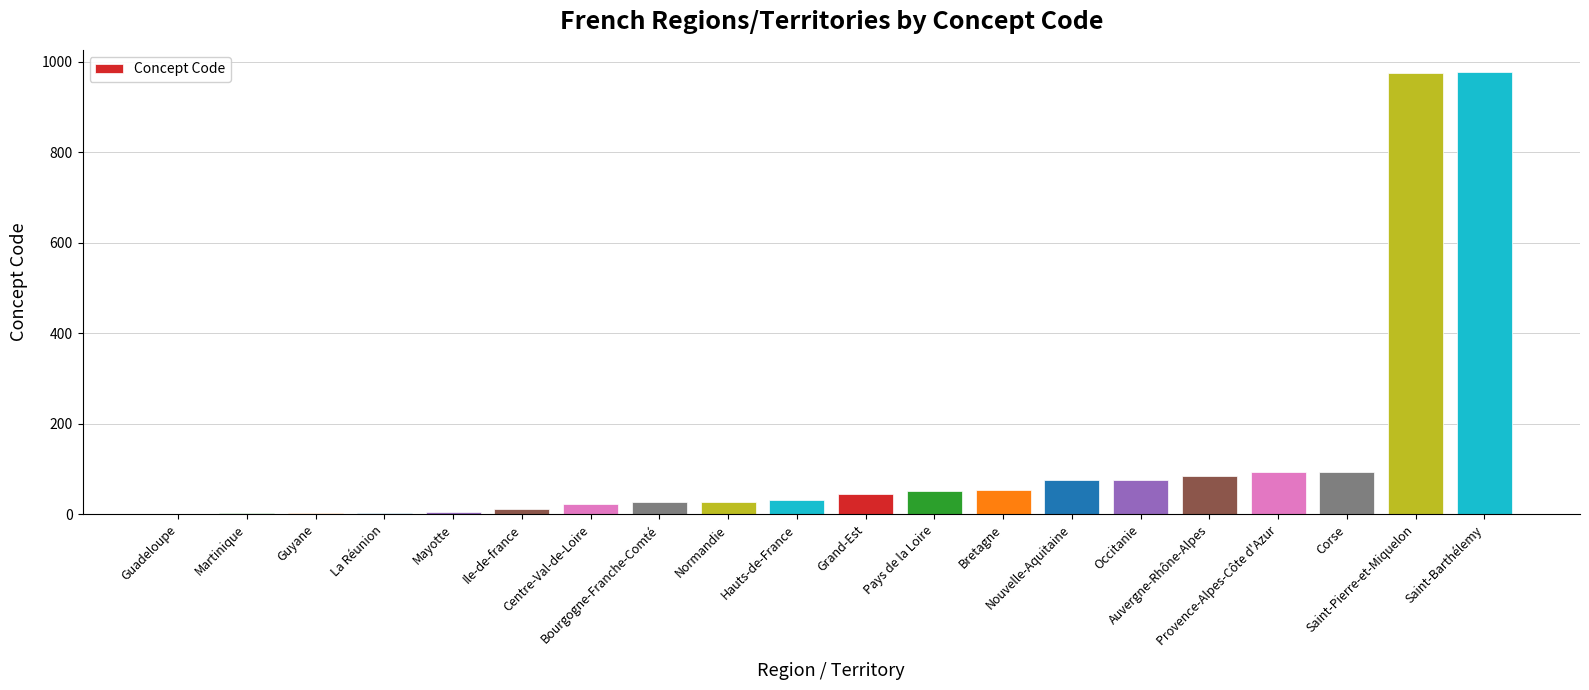

What is the sum of all values?

2661